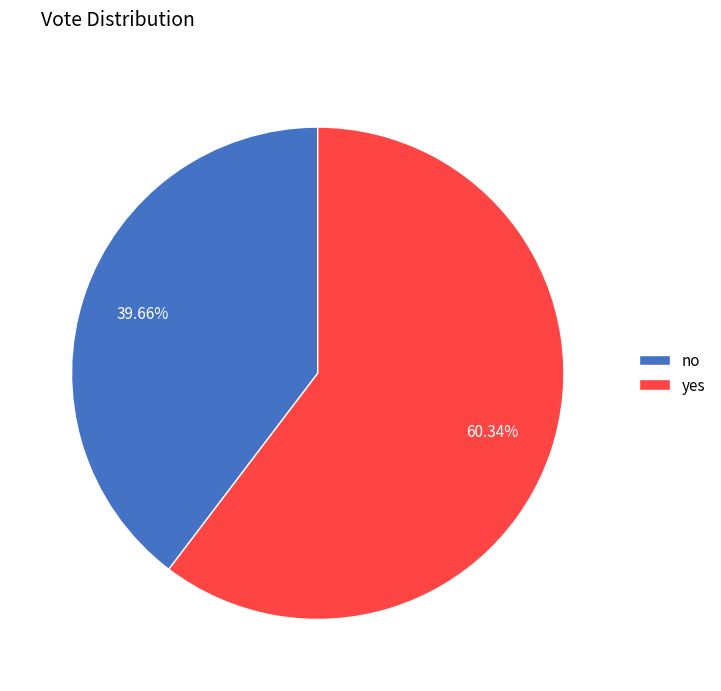

What percentage is the no slice, to the nearest percent?

40%